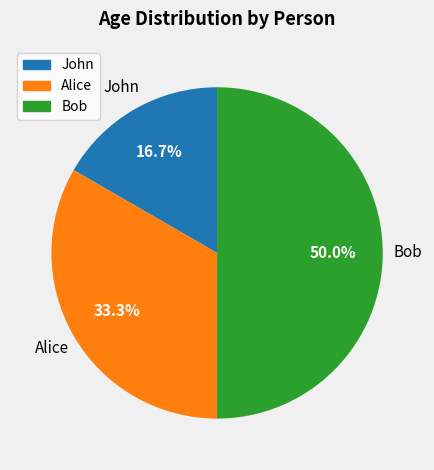

Which has a higher value, Bob or Alice?

Bob